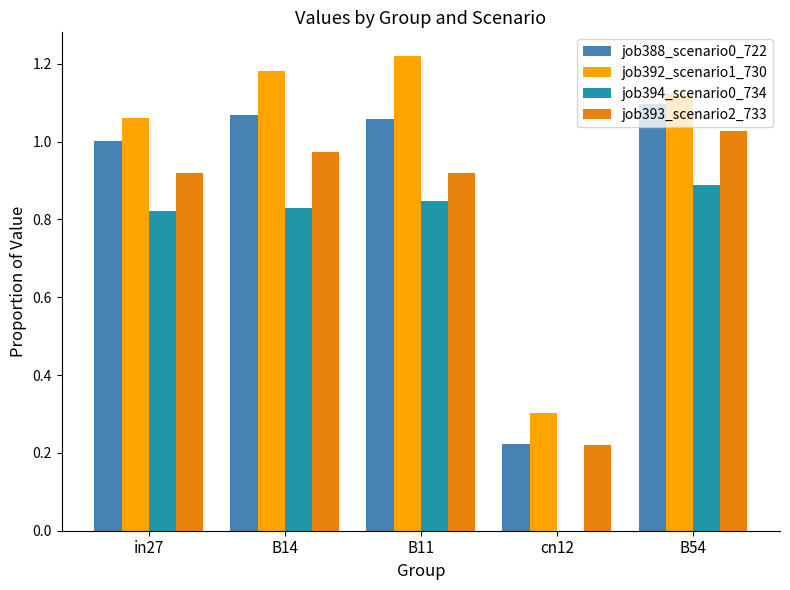

Between cn12 and B54, which series saw the biggest shift?

job394_scenario0_734